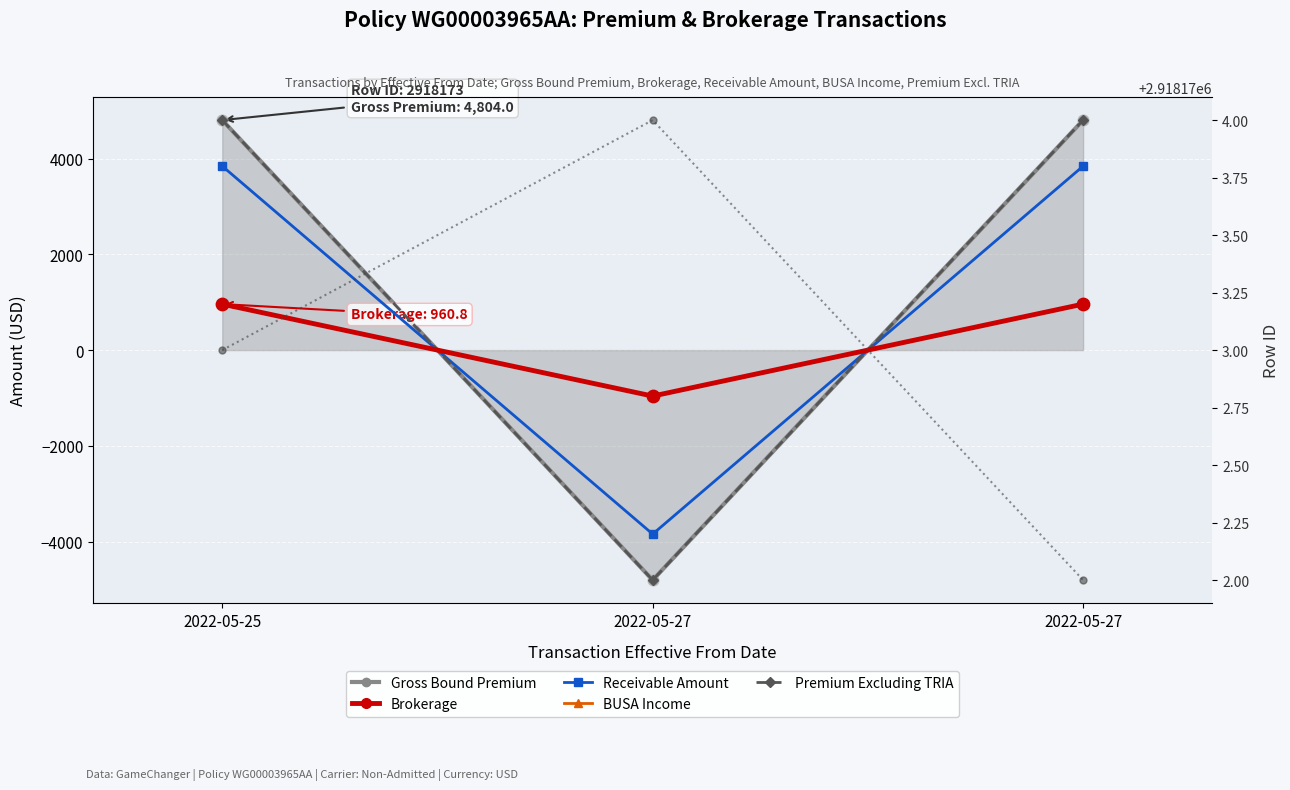

Which series reaches the minimum Y coordinate?

Gross Bound Premium